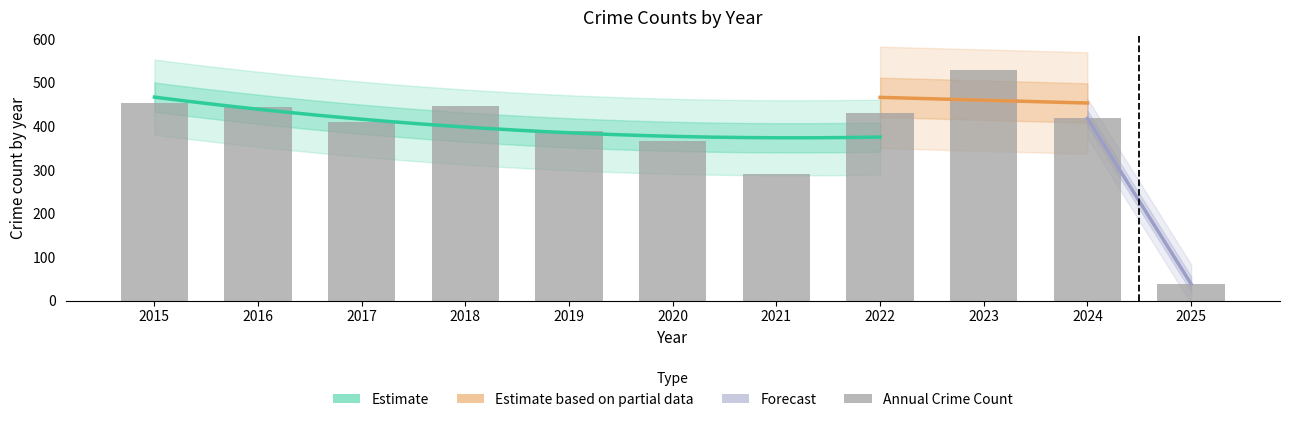

The Motor Vehicle Theft series shows 124 at 2024. True or false?

False